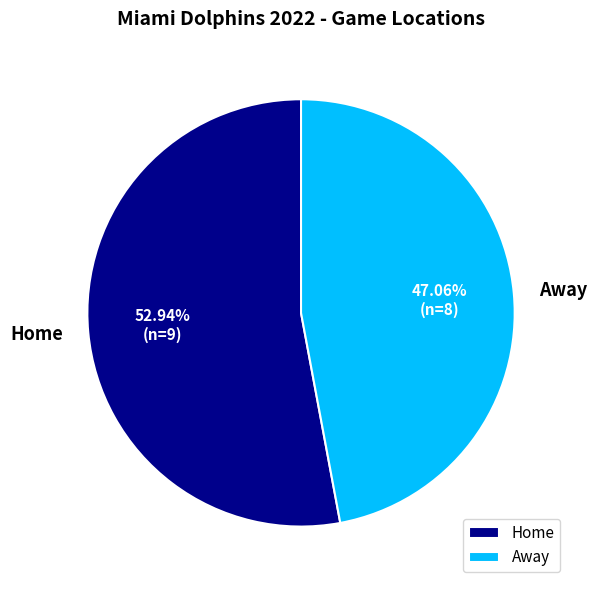

How many slices are in this pie chart?

2